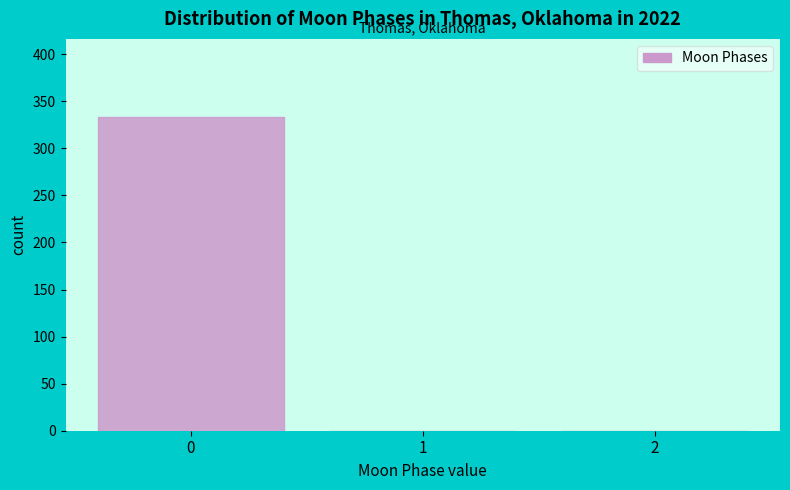

Reading left to right, list every bar in this chart as the range it spans on the x-axis followed by its height. The values are not printed on the chart, so give them approximately, as read against the axis.

-0.5 to 0.5: 335
0.5 to 1.5: 0
1.5 to 2.5: 0